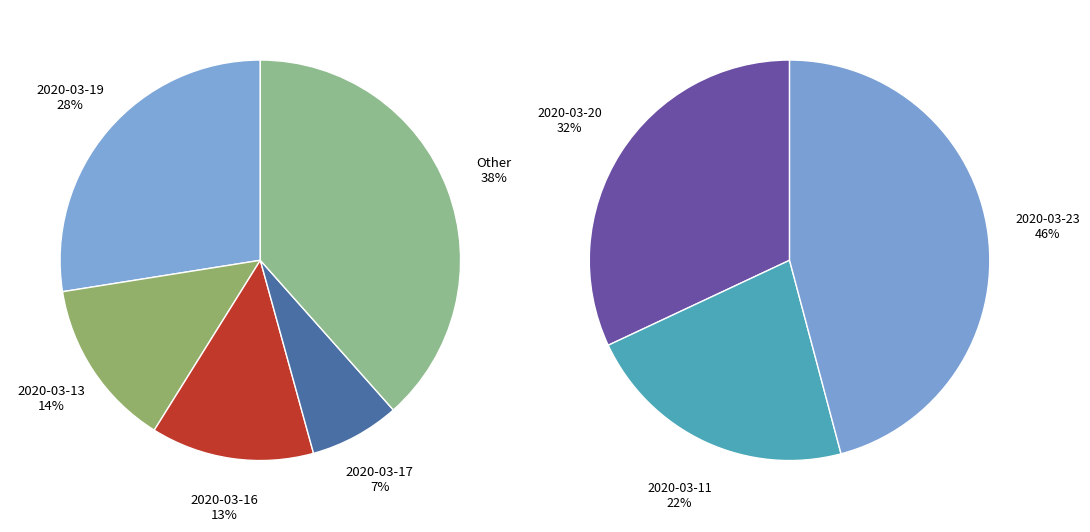

What is the change in value from 2020-03-18 to 2020-03-20?

+797800